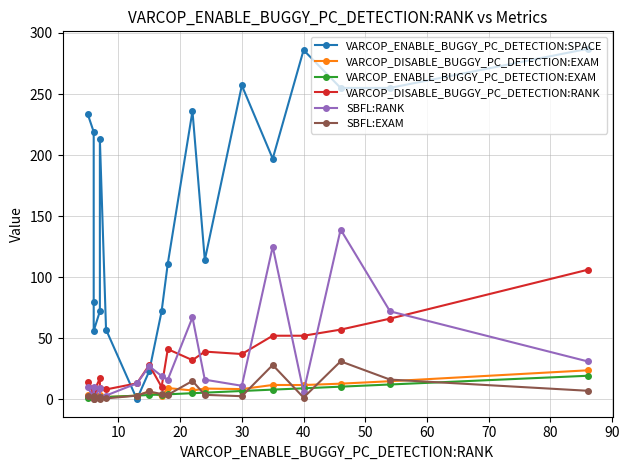

Reading left to right, extract all data points from this chart.

VARCOP_ENABLE_BUGGY_PC_DETECTION:SPACE: 234.0	219.0	80.0	56.0	72.0	213.0	57.0	0.0	23.0	72.0	111.0	236.0	114.0	257.0	197.0	286.0	255.0	255.0	287.0
VARCOP_DISABLE_BUGGY_PC_DETECTION:EXAM: 3.1	1.8	2.0	1.3	3.8	2.0	1.8	2.9	6.6	2.2	9.2	7.1	8.7	8.3	11.7	11.6	12.7	14.7	23.7
VARCOP_ENABLE_BUGGY_PC_DETECTION:EXAM: 1.1	1.3	1.3	1.3	1.6	1.6	1.8	2.9	3.5	3.8	4.0	4.9	5.4	6.7	7.8	8.9	10.3	12.1	19.2
VARCOP_DISABLE_BUGGY_PC_DETECTION:RANK: 14.0	8.0	9.0	6.0	17.0	9.0	8.0	13.0	28.0	10.0	41.0	32.0	39.0	37.0	52.0	52.0	57.0	66.0	106.0
SBFL:RANK: 10.0	1.0	10.0	1.0	9.0	2.0	3.0	13.0	27.0	19.0	16.0	67.0	16.0	11.0	125.0	6.0	139.0	72.0	31.0
SBFL:EXAM: 2.2	0.2	2.2	0.2	2.0	0.4	0.7	2.9	6.3	4.2	3.6	15.0	3.6	2.5	28.0	1.3	31.0	16.1	6.9